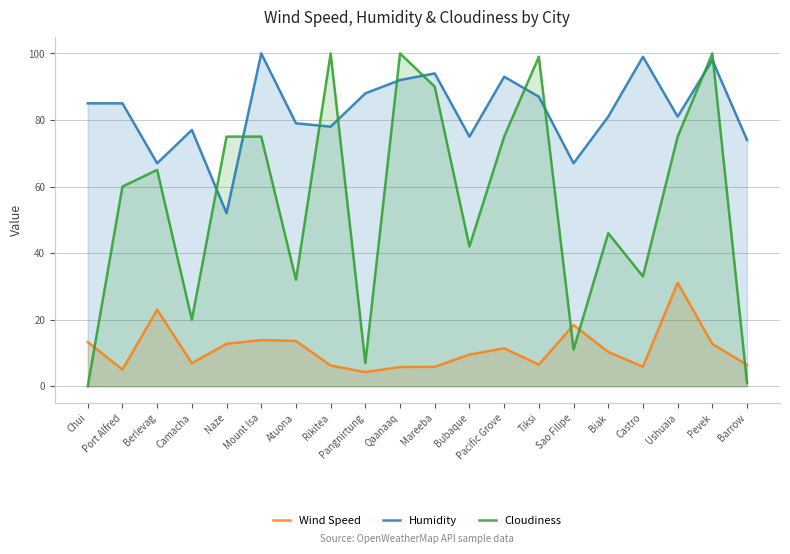

Reading left to right, transcribe all the data shown in this chart.

Wind Speed: Chui=13.3	Port Alfred=5.0	Berlevag=23.0	Camacha=6.9	Naze=12.8	Mount Isa=13.9	Atuona=13.6	Rikitea=6.2	Pangnirtung=4.2	Qaanaaq=5.8	Mareeba=5.8	Bubaque=9.5	Pacific Grove=11.4	Tiksi=6.5	Sao Filipe=18.4	Biak=10.3	Castro=5.9	Ushuaia=31.1	Pevek=12.7	Barrow=6.4
Humidity: Chui=85.0	Port Alfred=85.0	Berlevag=67.0	Camacha=77.0	Naze=52.0	Mount Isa=100.0	Atuona=79.0	Rikitea=78.0	Pangnirtung=88.0	Qaanaaq=92.0	Mareeba=94.0	Bubaque=75.0	Pacific Grove=93.0	Tiksi=87.0	Sao Filipe=67.0	Biak=81.0	Castro=99.0	Ushuaia=81.0	Pevek=98.0	Barrow=74.0
Cloudiness: Chui=0.0	Port Alfred=60.0	Berlevag=65.0	Camacha=20.0	Naze=75.0	Mount Isa=75.0	Atuona=32.0	Rikitea=100.0	Pangnirtung=7.0	Qaanaaq=100.0	Mareeba=90.0	Bubaque=42.0	Pacific Grove=75.0	Tiksi=99.0	Sao Filipe=11.0	Biak=46.0	Castro=33.0	Ushuaia=75.0	Pevek=100.0	Barrow=1.0